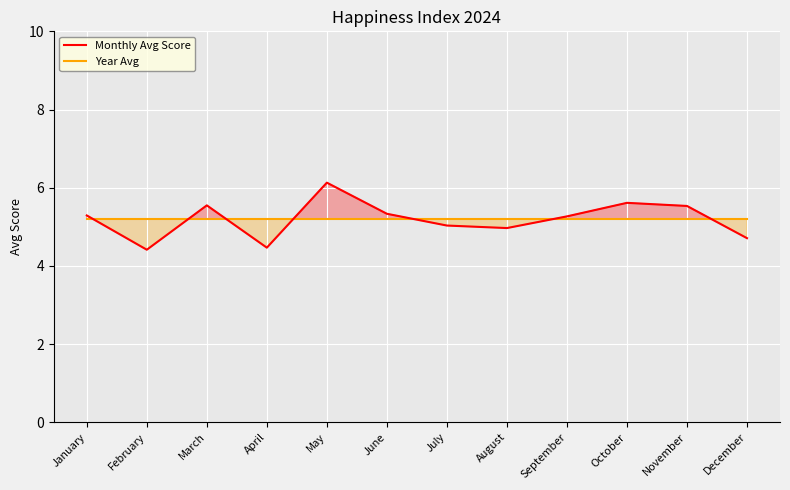

What is the lowest value of the Year Avg series?

5.2